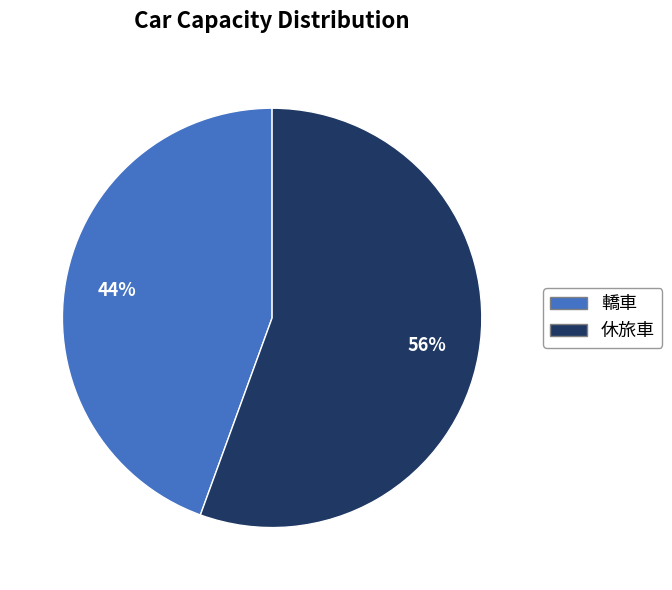

Combined, do 轎車 and 休旅車 account for over 50%?

Yes